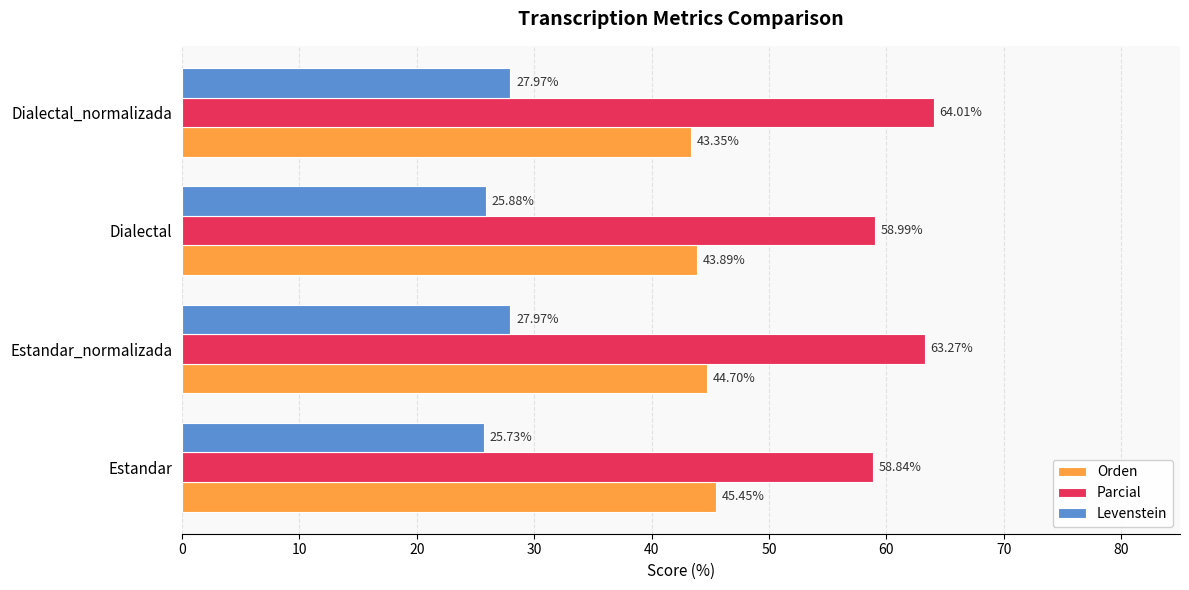

What are all the series names shown in the legend?

Orden, Parcial, Levenstein